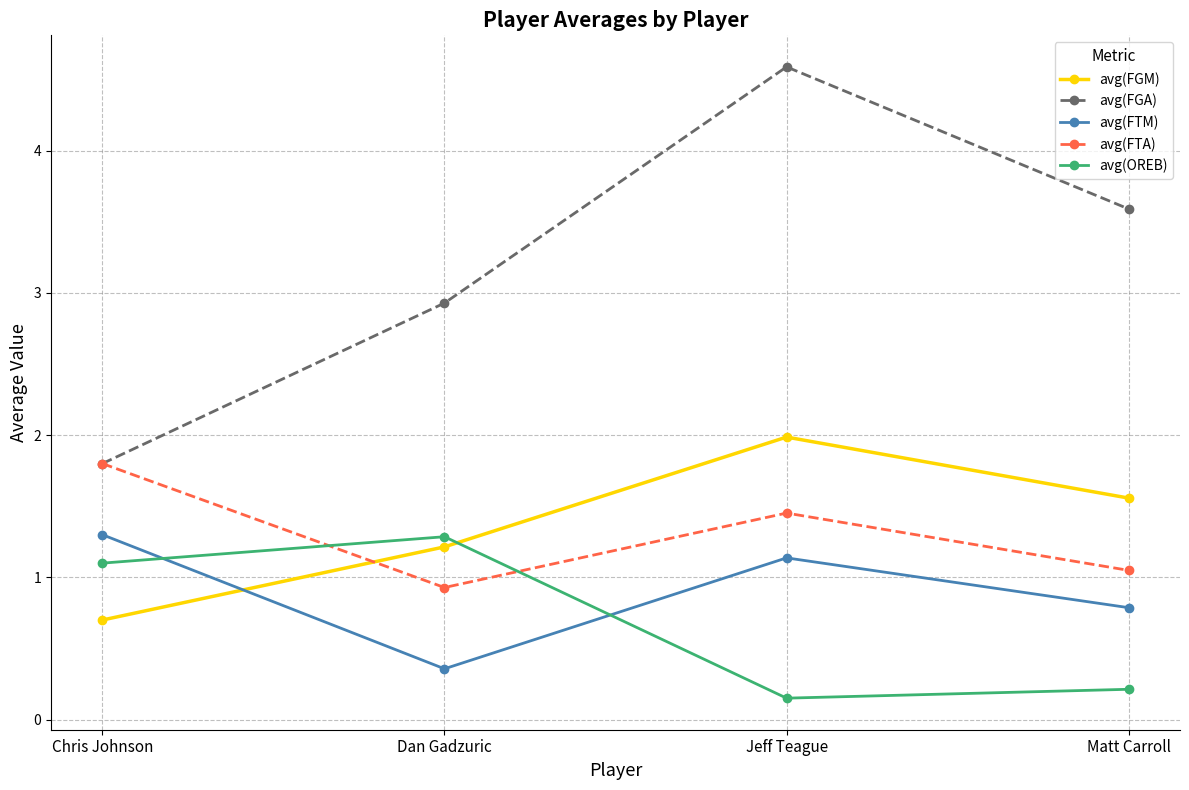

At which category is the sum across all series the highest?

Jeff Teague